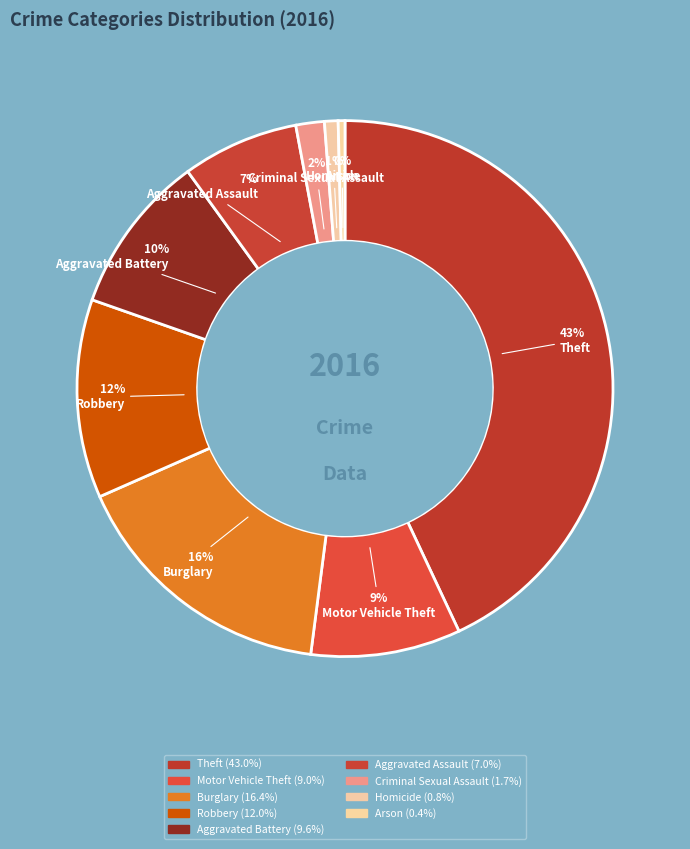

How many segments does this pie chart have?

9